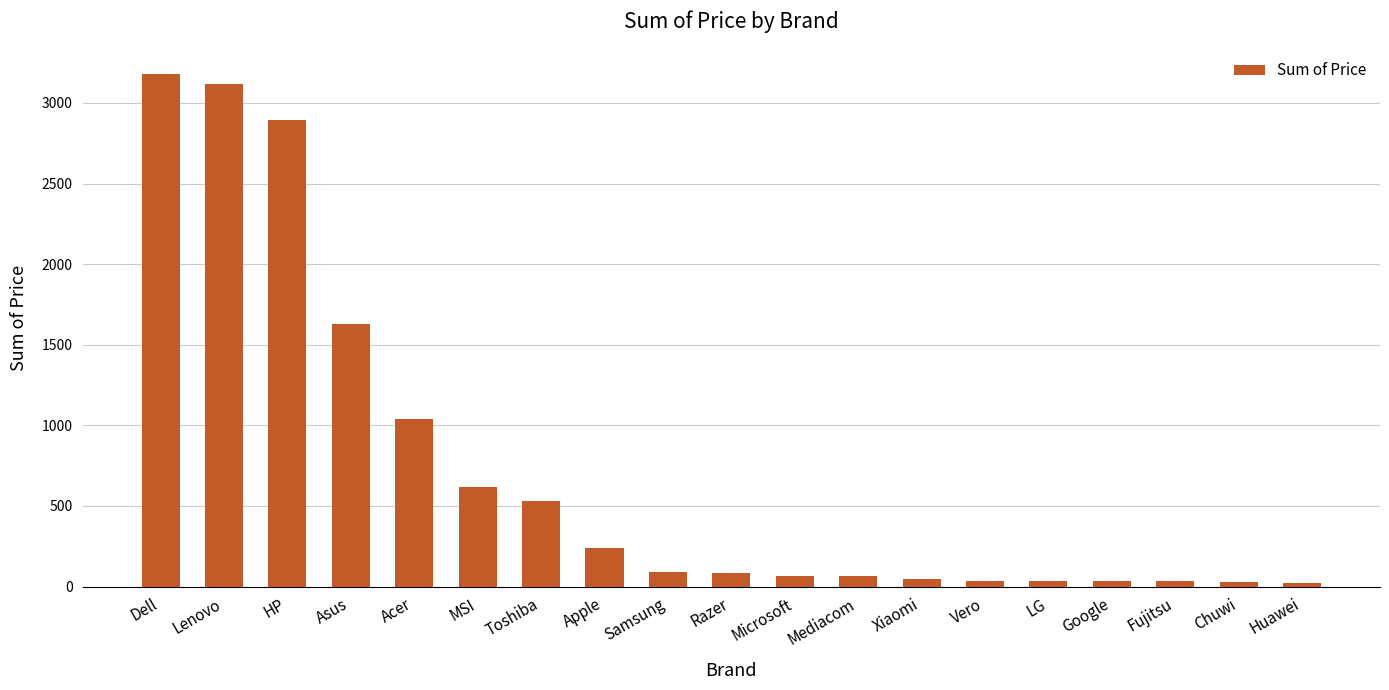

Are the bars grouped side by side (vs. stacked)?

No